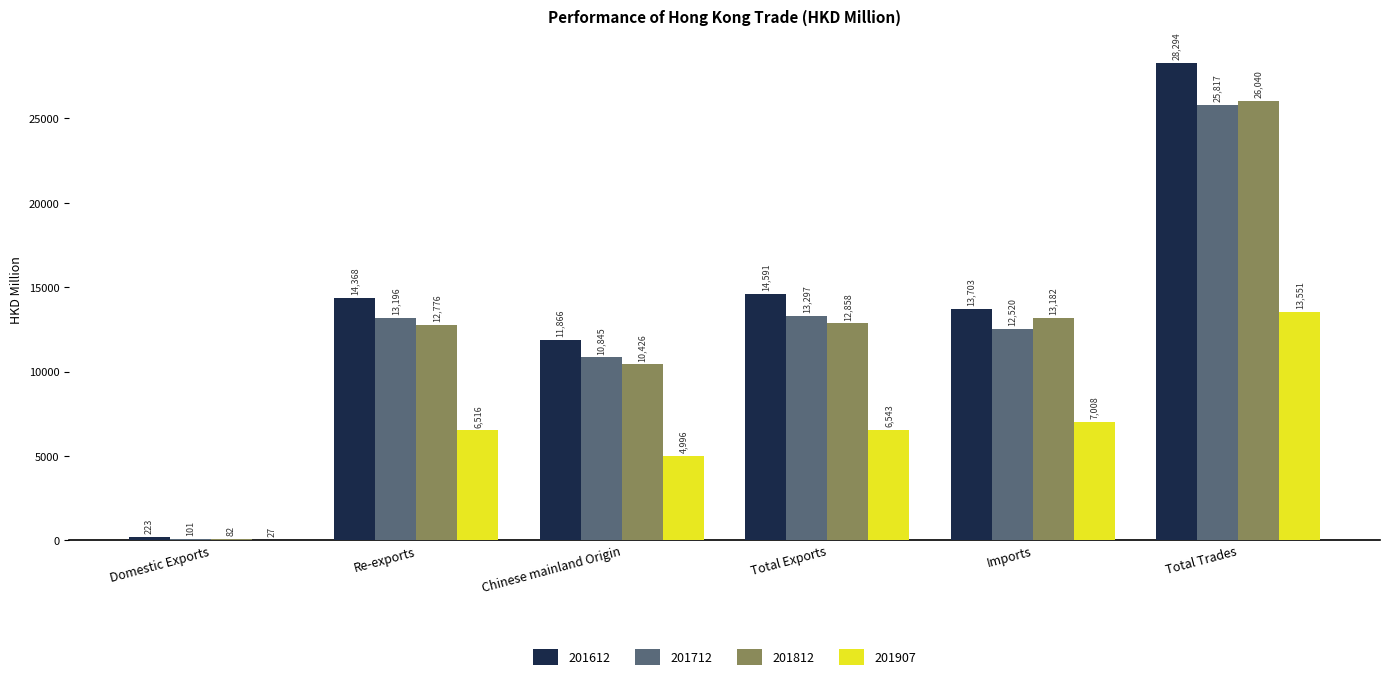

Is it true that 201907 equals 2633.5 at Imports?

False